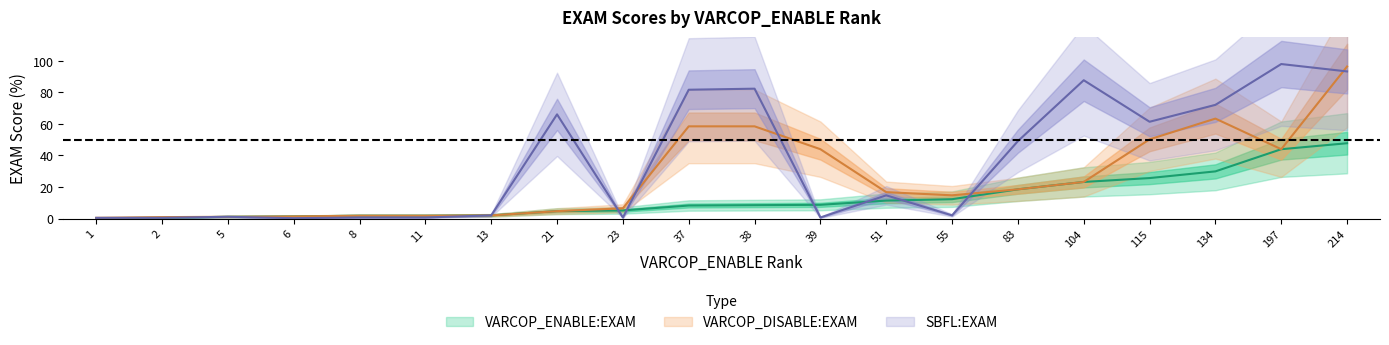

Which label corresponds to the largest value in the chart?

197